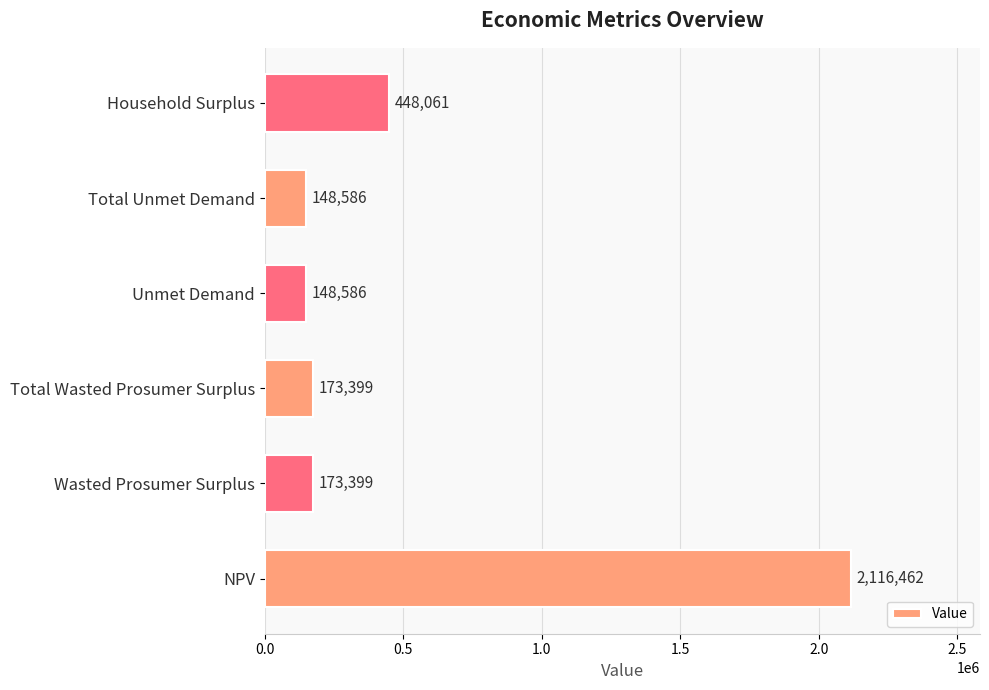

Does the chart contain any negative values?

No